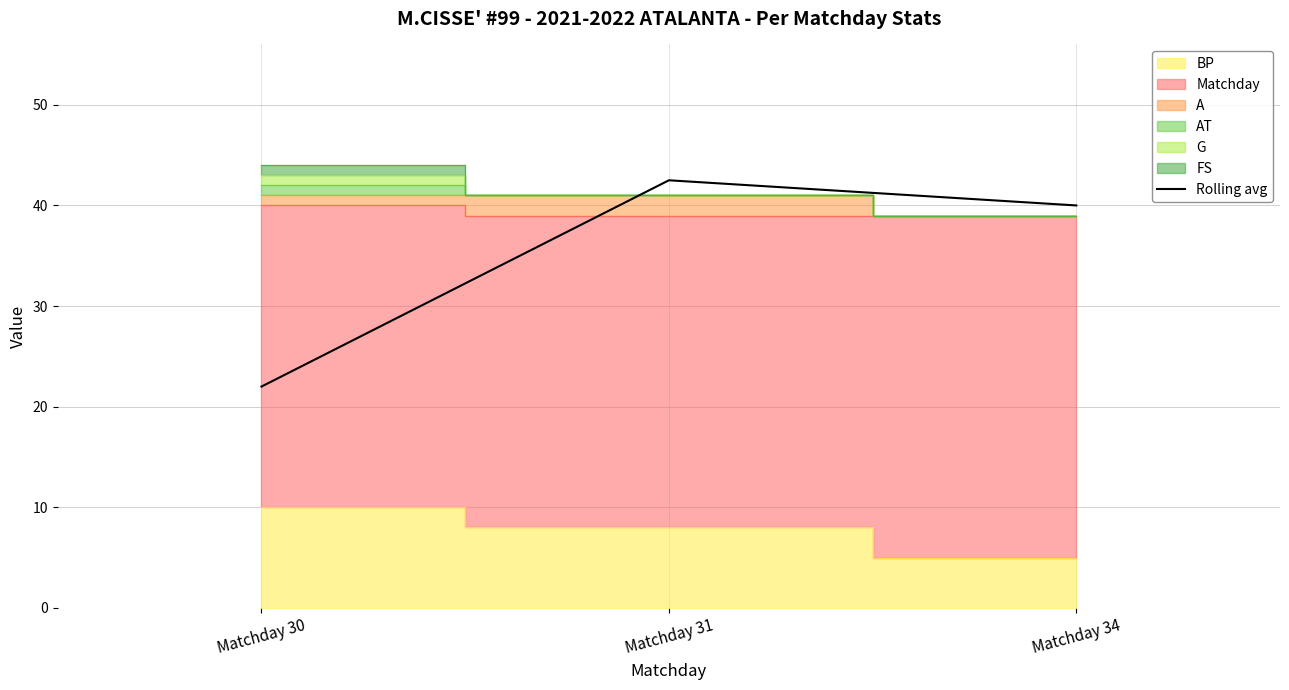

The value at Matchday 30 is 22.0. True or false?

True